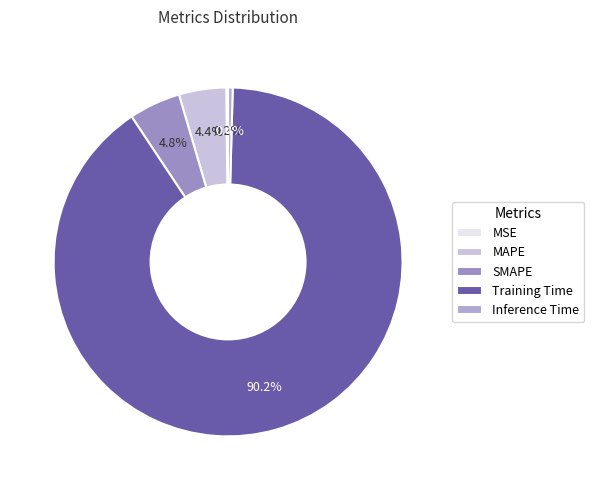

To the nearest percent, what is the difference between the largest and smallest slice percentages?

90%